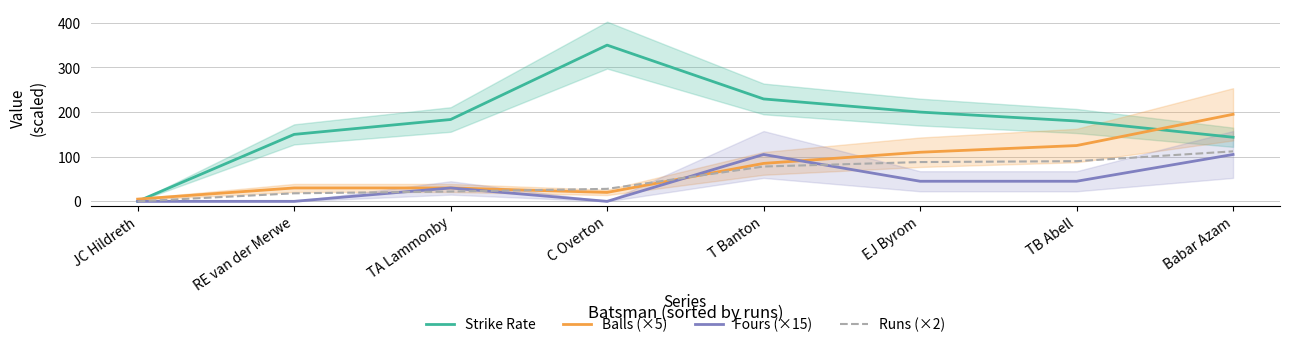

What is the sum of the Runs (×2) values at C Overton and TA Lammonby?

50.0